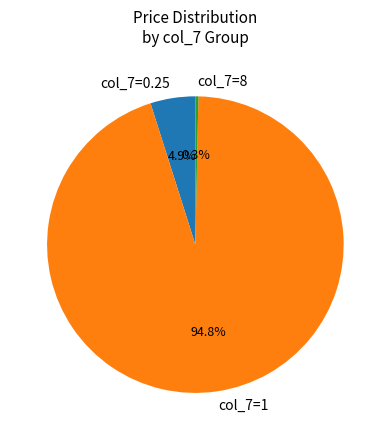

Rank the categories by value from lowest to highest.

col_7=8, col_7=0.25, col_7=1